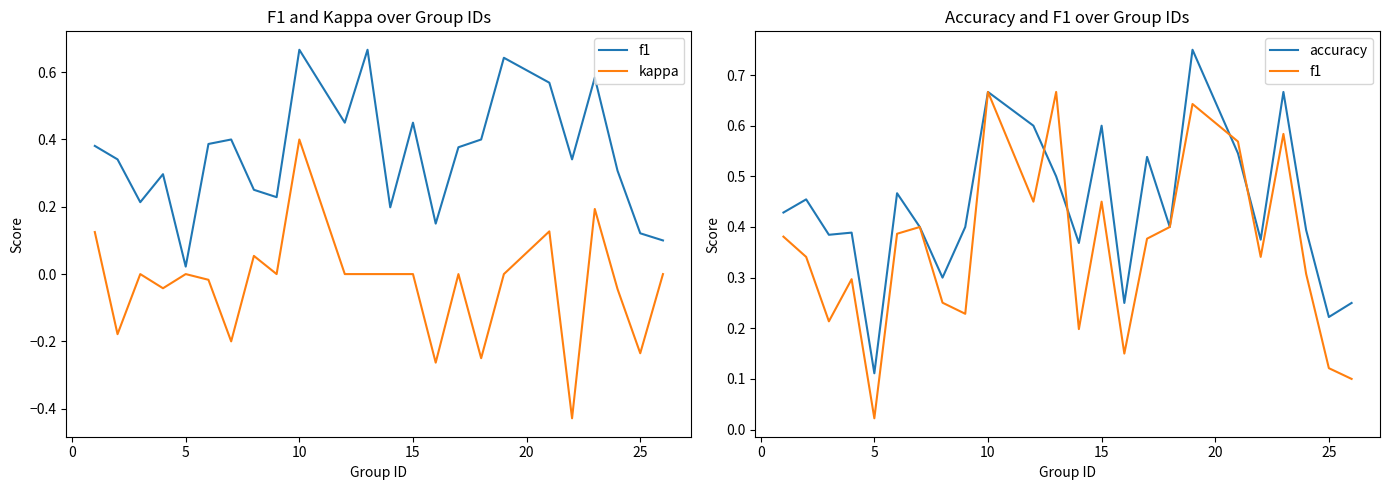

In kappa, how many points are lower than both neighbors (excluding endpoints)?

8